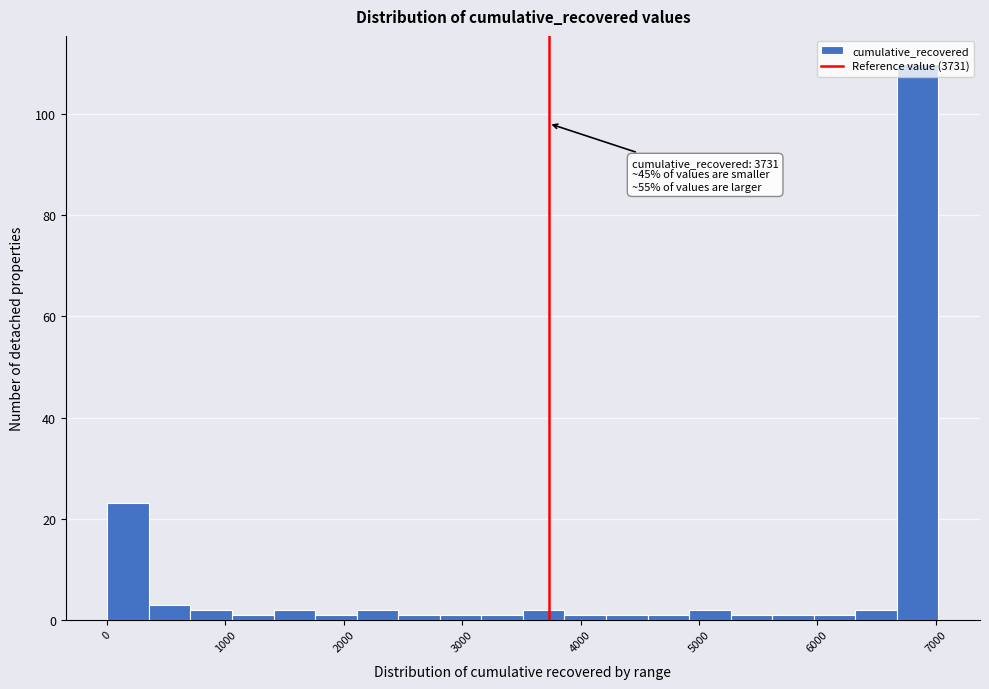

Around what value on the x-axis is the tallest bar? Give the approximate position of its centre, as read against the axis.

6800